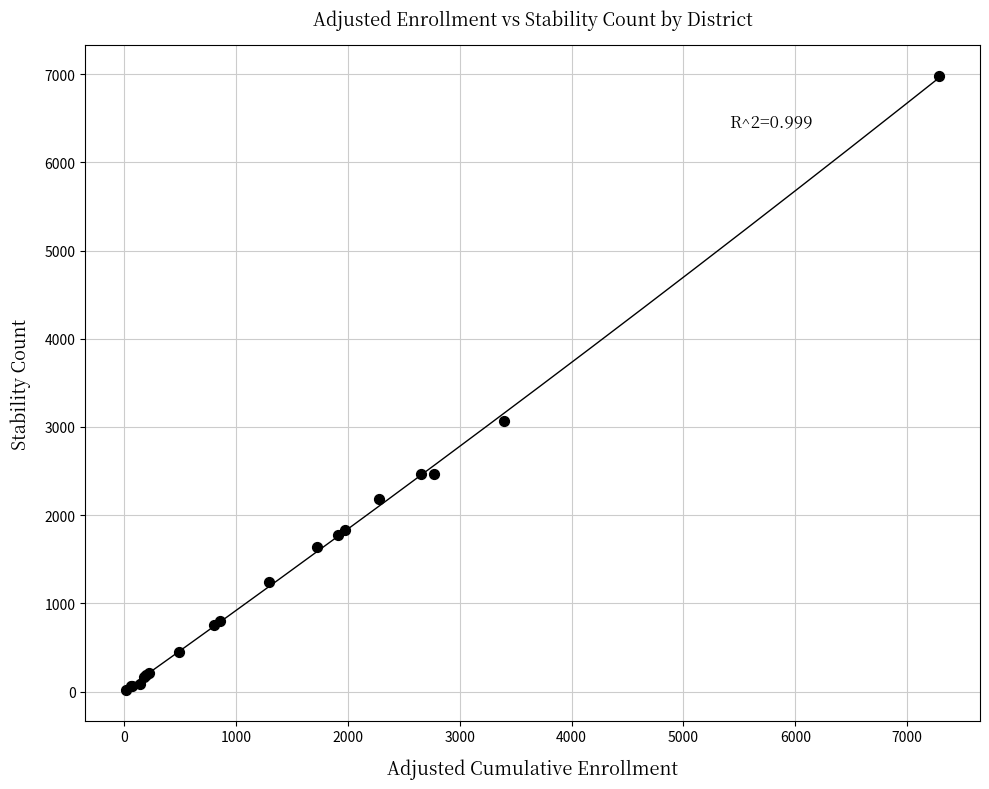

What Y value in the scatter plot is closest to 3497?

3071